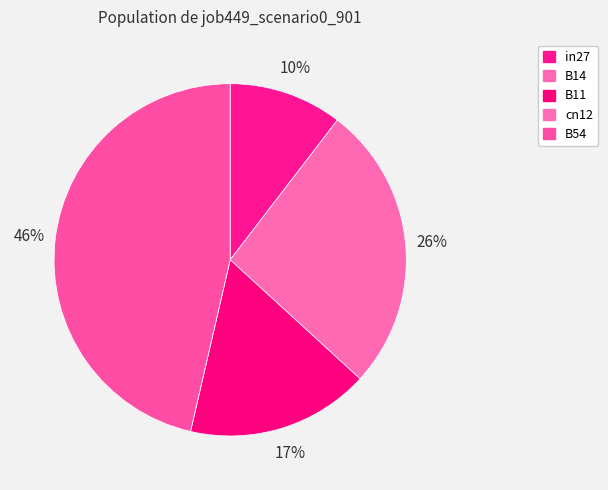

What is the largest slice in the pie chart?

B54